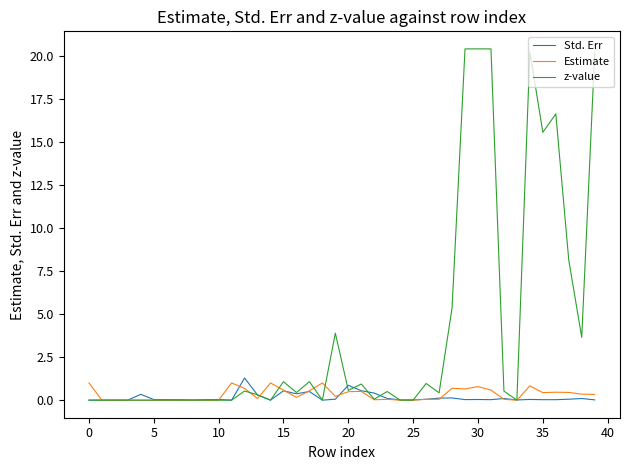

Which series has the largest range (max minus min)?

z-value